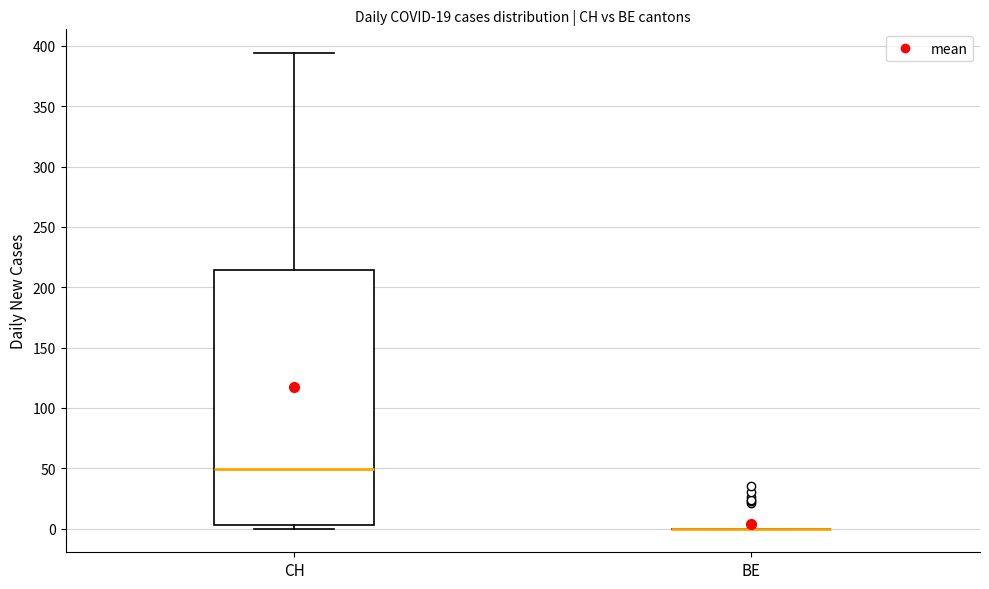

Reading left to right, transcribe this box plot: for each box, give where its median line is, the range the box spans, and where its two whiskers end, as read against the y-axis. The values are not printed on the chart, so give them approximately, as read against the axis.

CH: median 50, box 5 to 215, whiskers 0 to 395
BE: box collapsed to a line at 0, whiskers 0 to 0